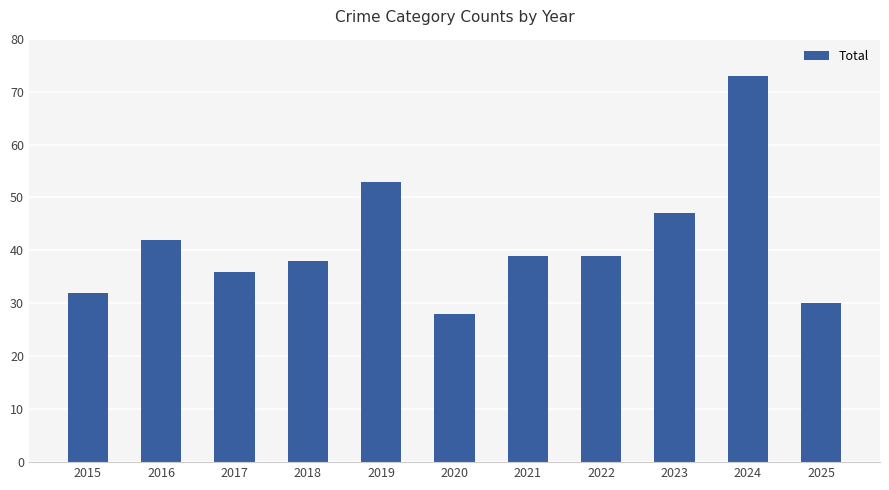

Which has a higher value, 2019 or 2022?

2019